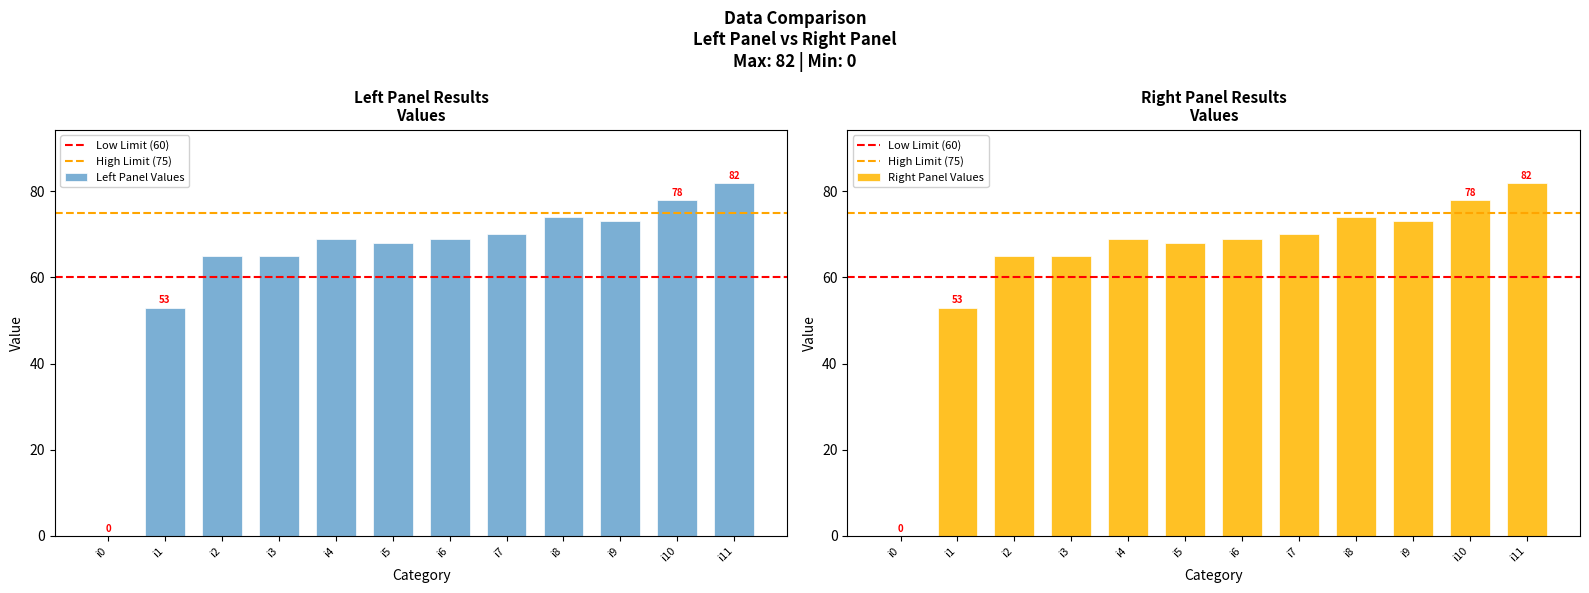

Reading left to right, extract all data points from this chart.

0	53	65	65	69	68	69	70	74	73	78	82